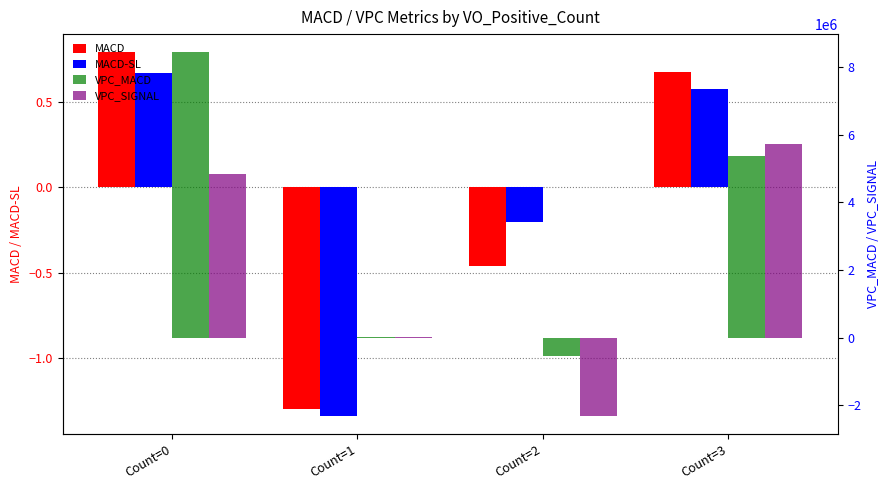

How many values in VPC_MACD are below zero?

1